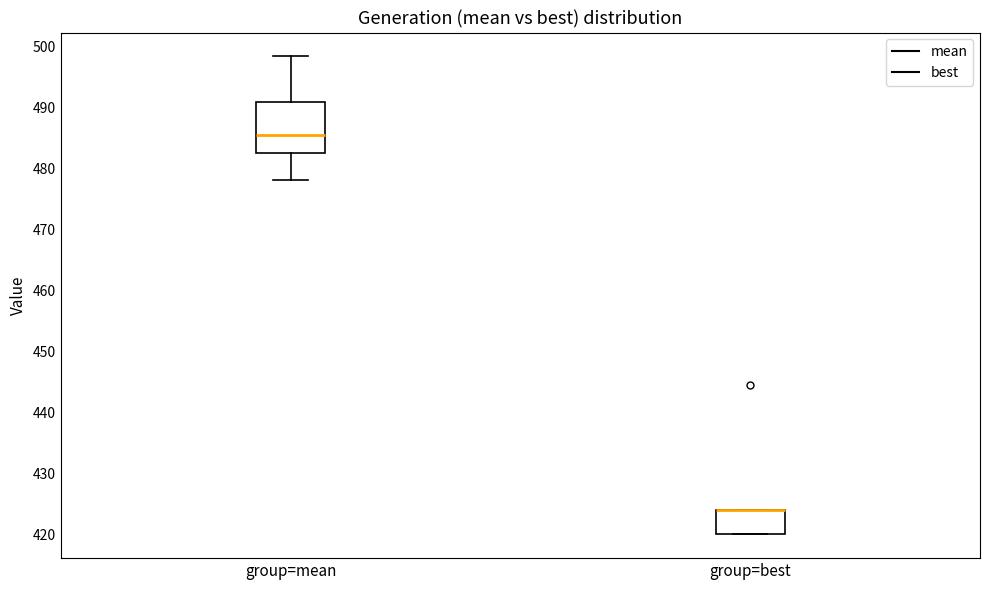

Reading left to right, read every box against the y-axis: the position of its median line, the range the box covers, and the ends of its whiskers. The values are not printed on the chart, so give them approximately, as read against the axis.

group=mean: median 486, box 482 to 491, whiskers 478 to 498
group=best: median 424 (drawn on the box's upper edge), box 420 to 424, whiskers 420 to 424